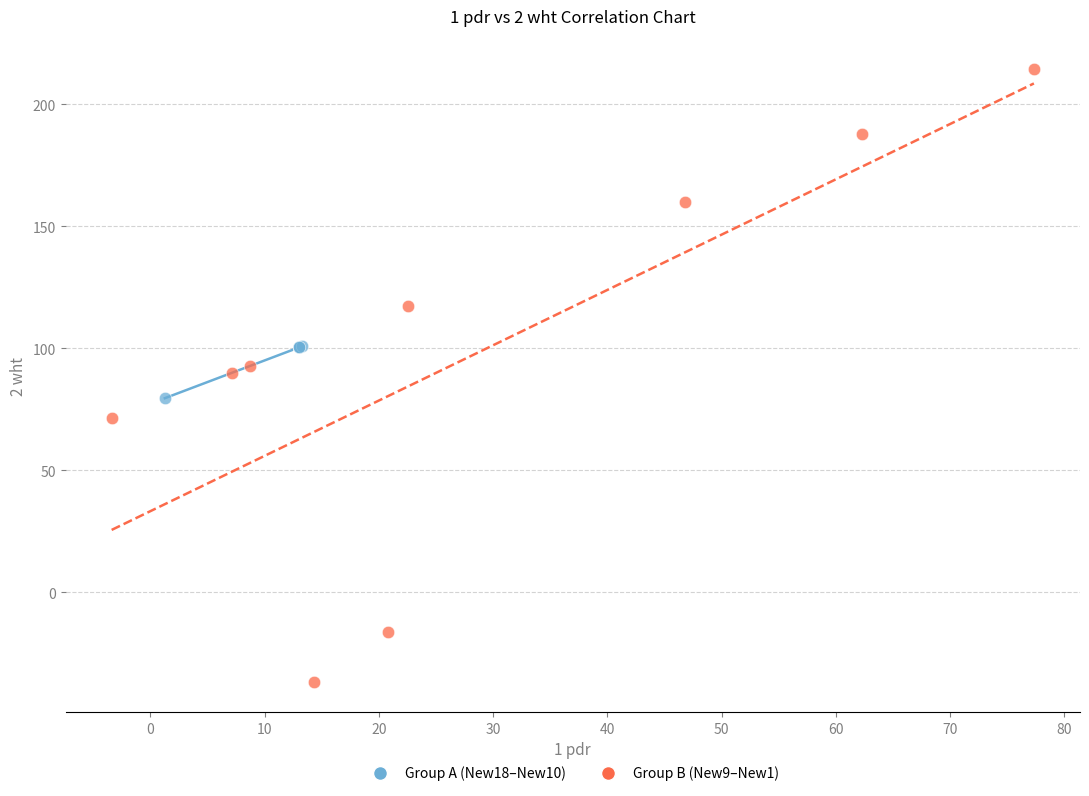

Which series has the largest Y range (max minus min)?

Group B (New9–New1)